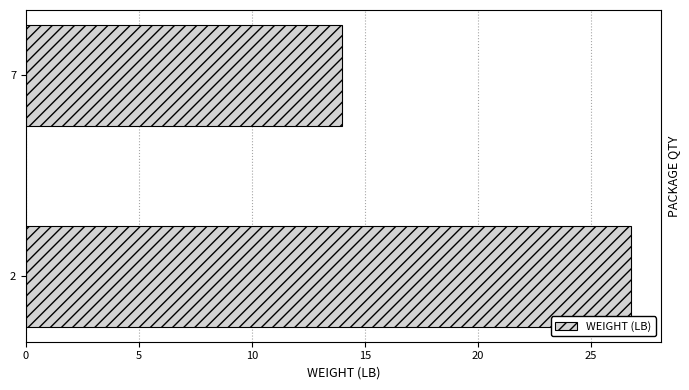

What is the ratio of the value at 2 to the value at 7?

1.9